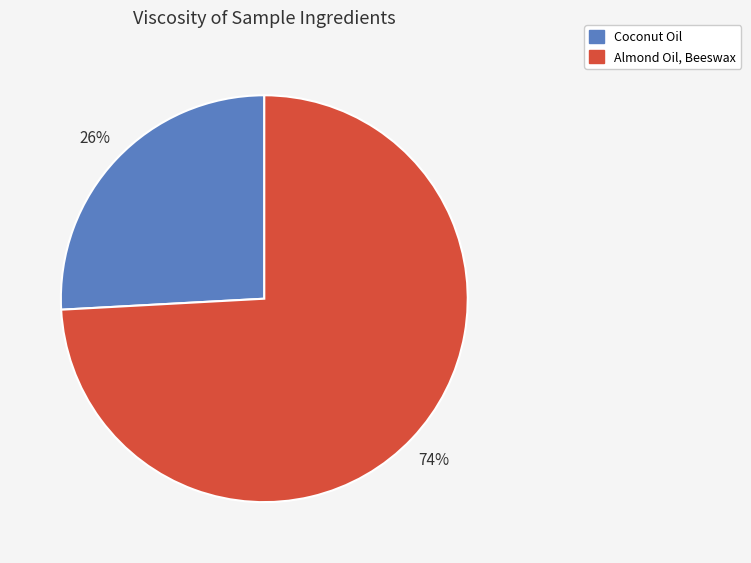

How many segments does this pie chart have?

2